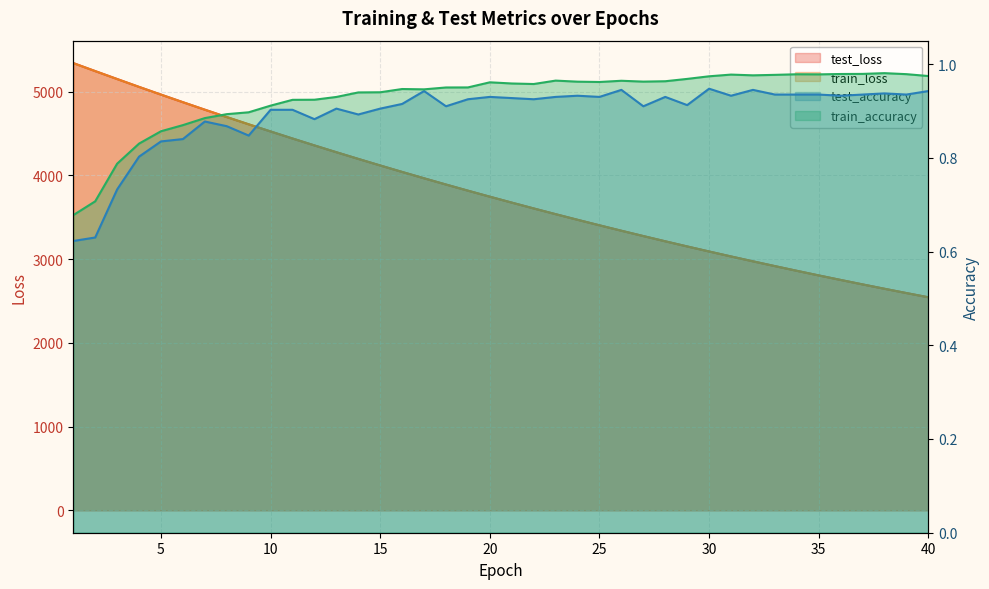

Is the value of test_loss at 35 greater than the value of train_accuracy at 34?

Yes